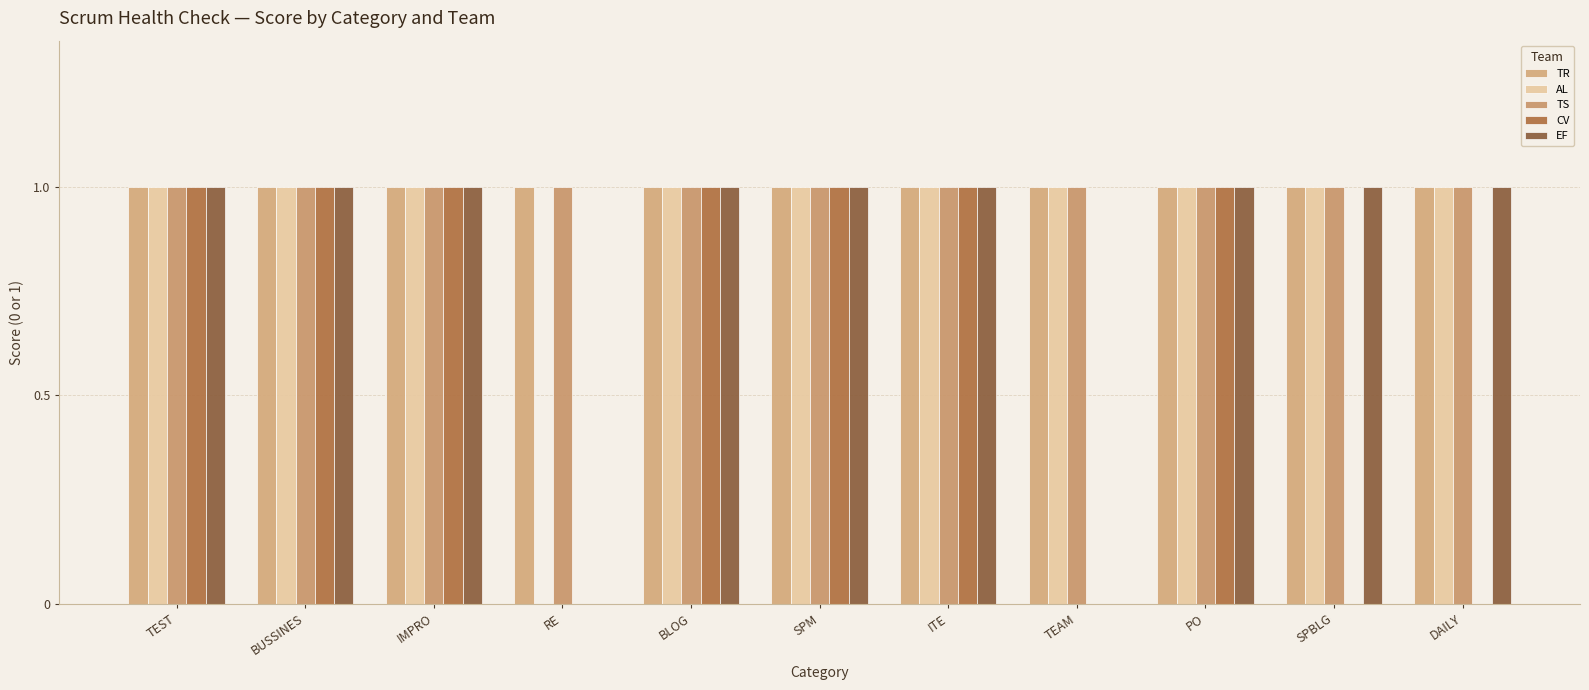

The value of EF at SPBLG is 1. True or false?

True